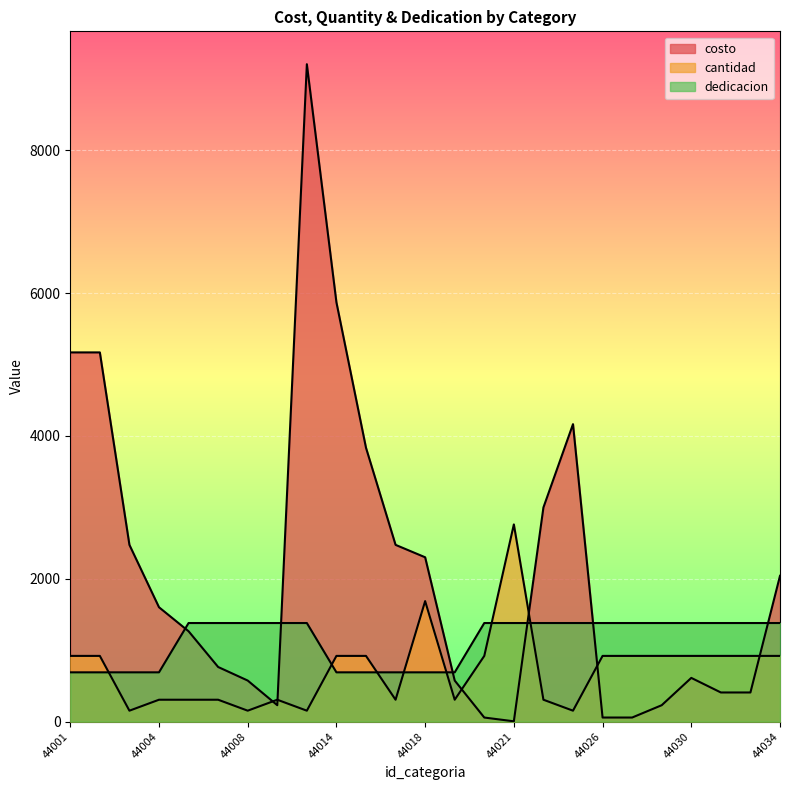

Between 44003 and 44034, which series saw the biggest shift?

cantidad